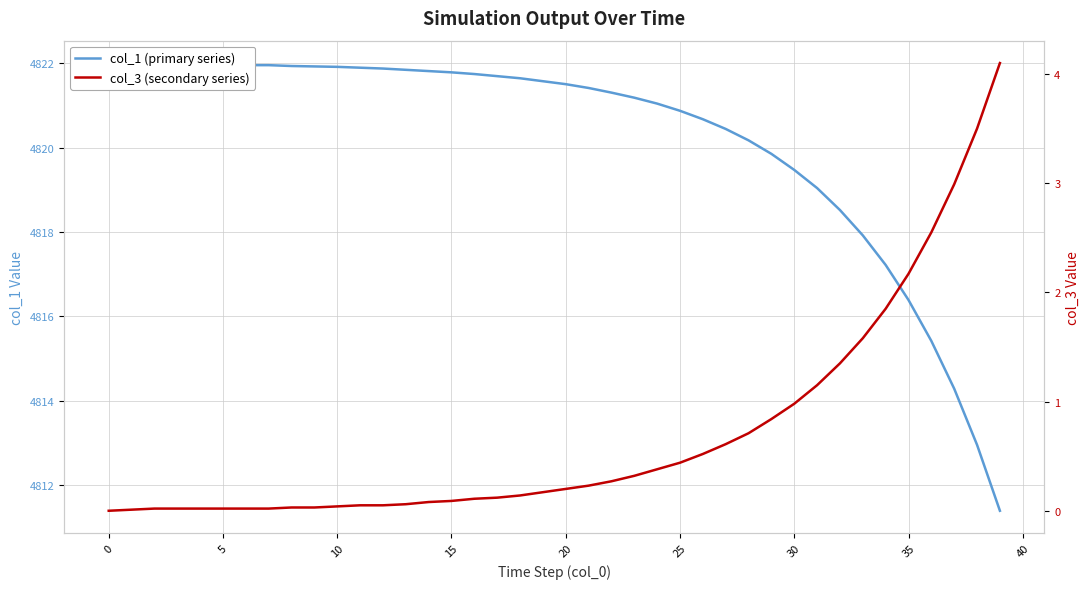

True or false: col_3 (secondary series) has more than 1 interior local peaks.

False